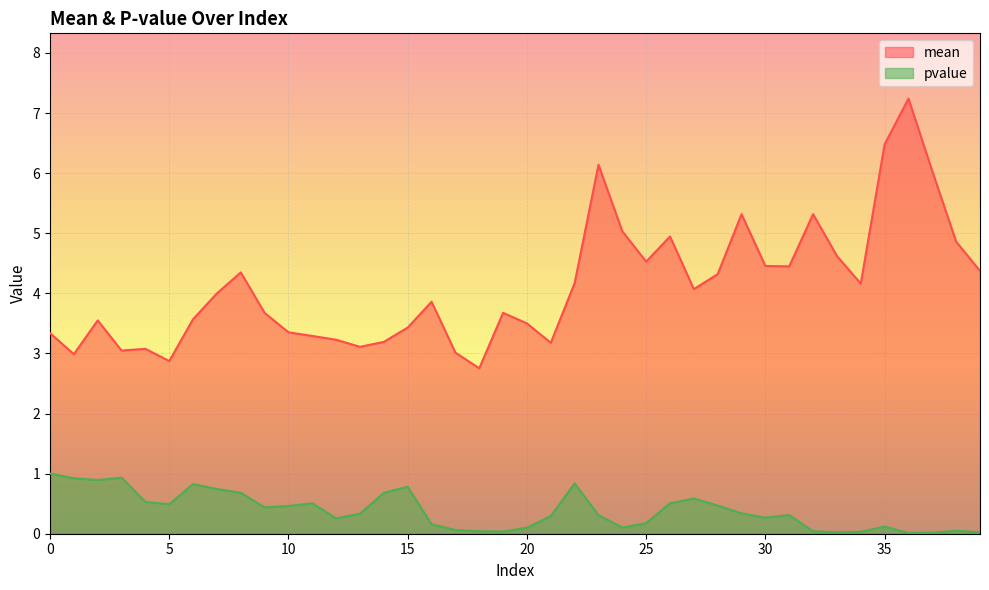

At which label does mean first exceed 4?

8